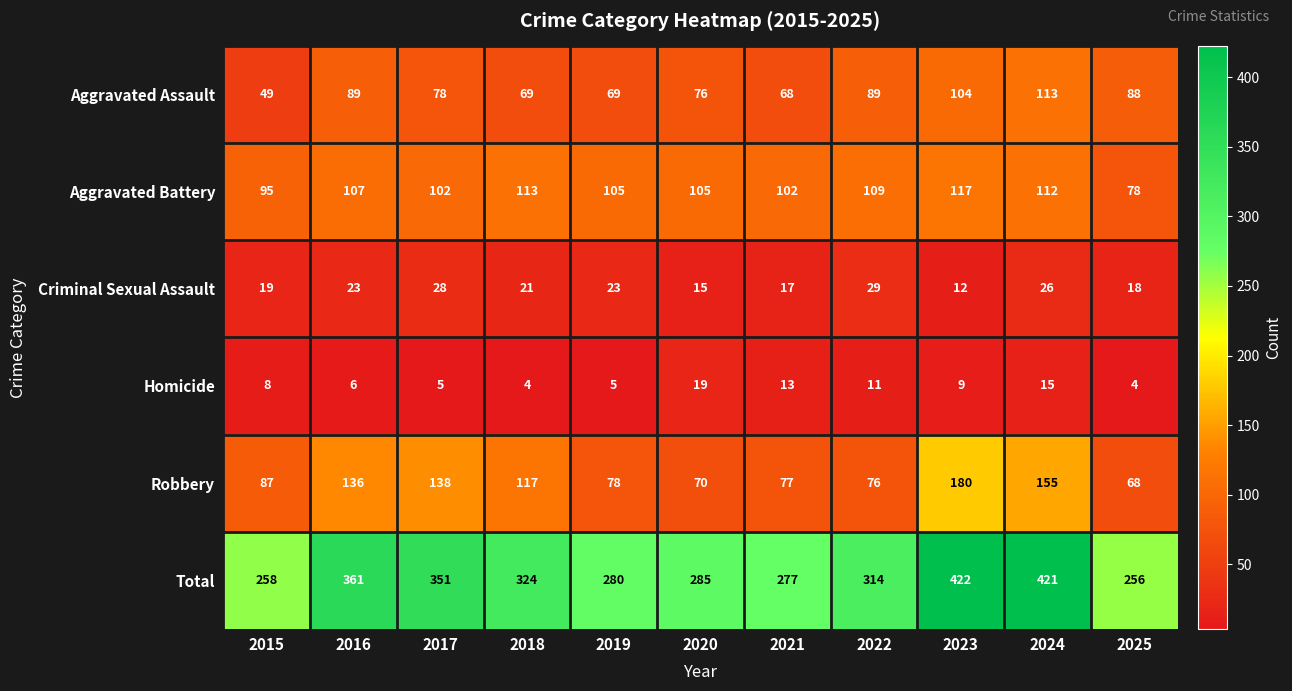

Which series has the widest spread of values?

Total